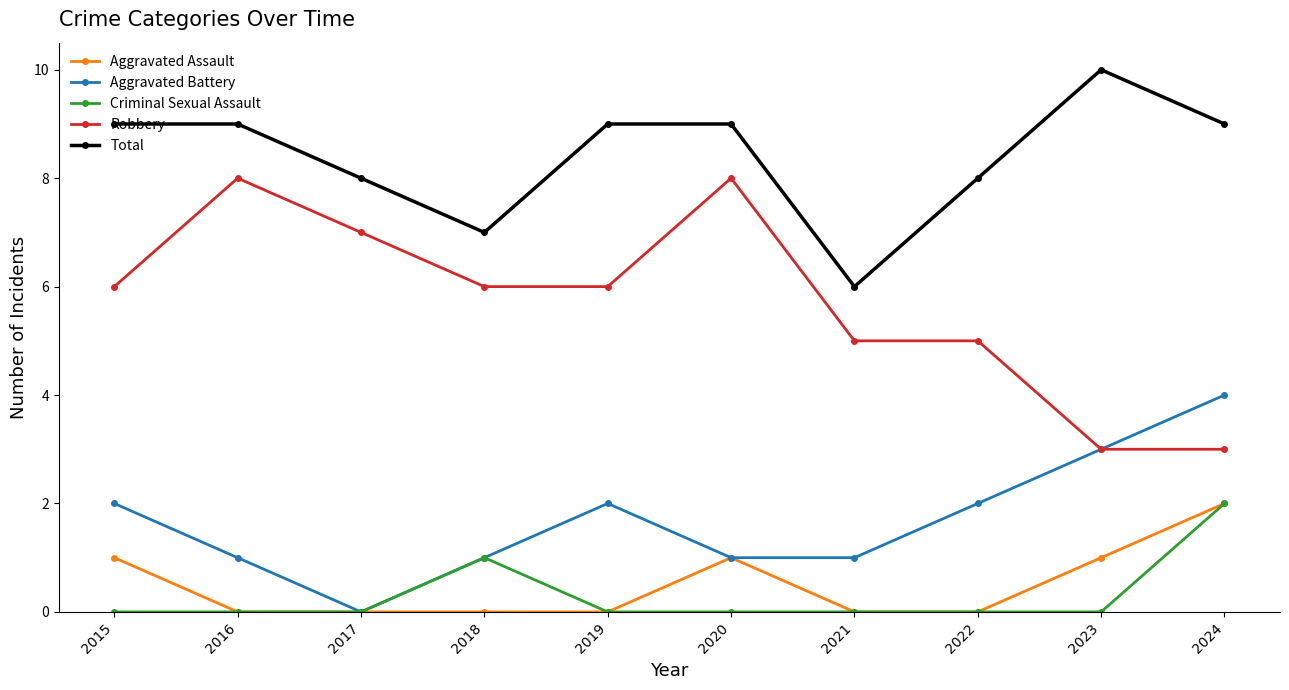

What is the minimum value for Robbery?

3